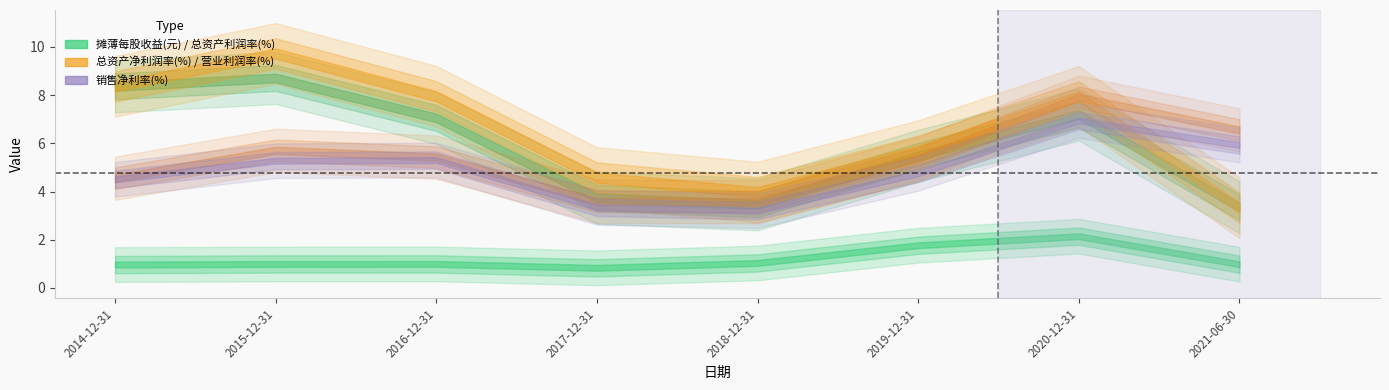

Which series has the largest total across all categories?

总资产净利润率(%)